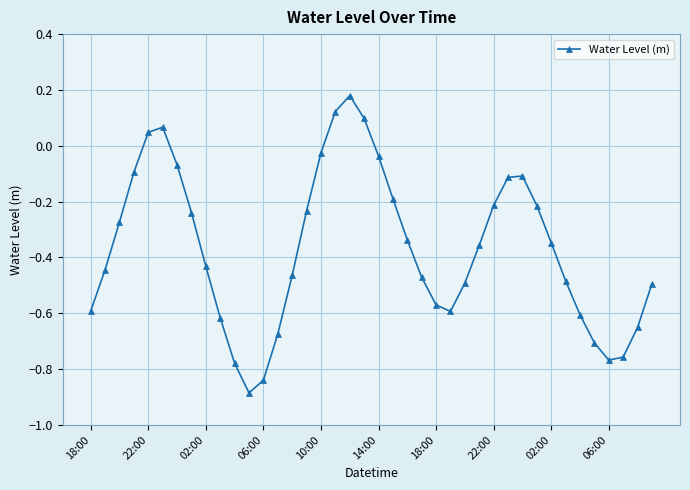

True or false: there are more than 0 points higher than both neighbors.

True